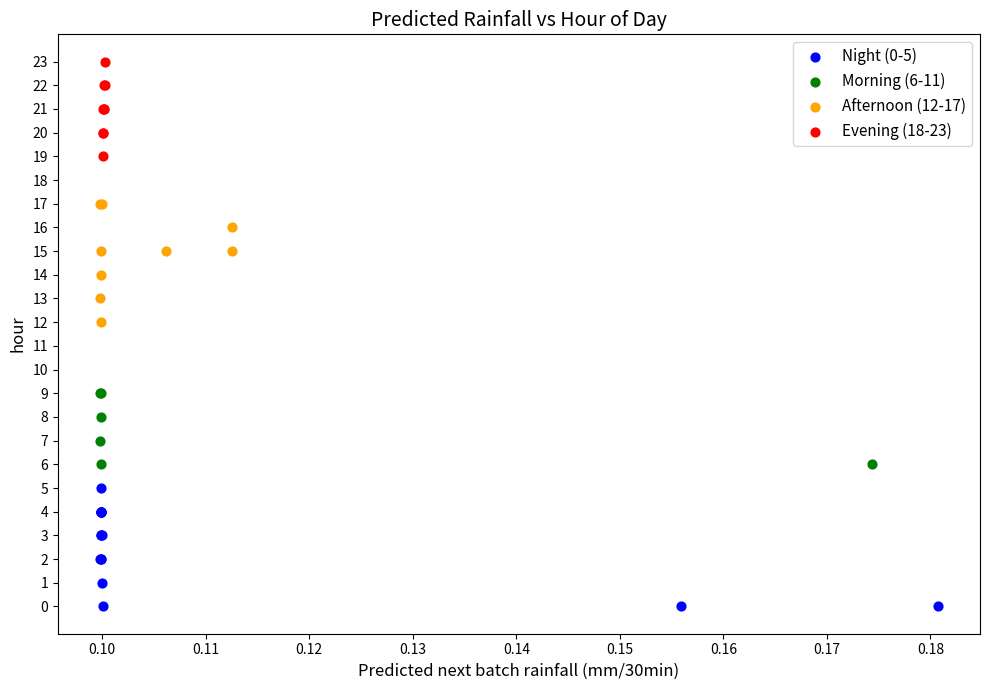

Which series contains the highest Y value?

Evening (18-23)